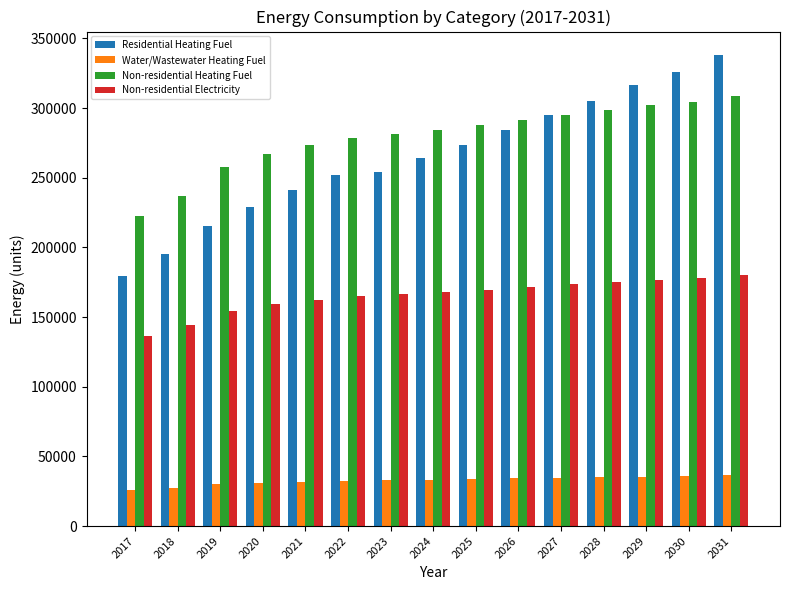

What is the maximum value for Residential Heating Fuel?

338054.9